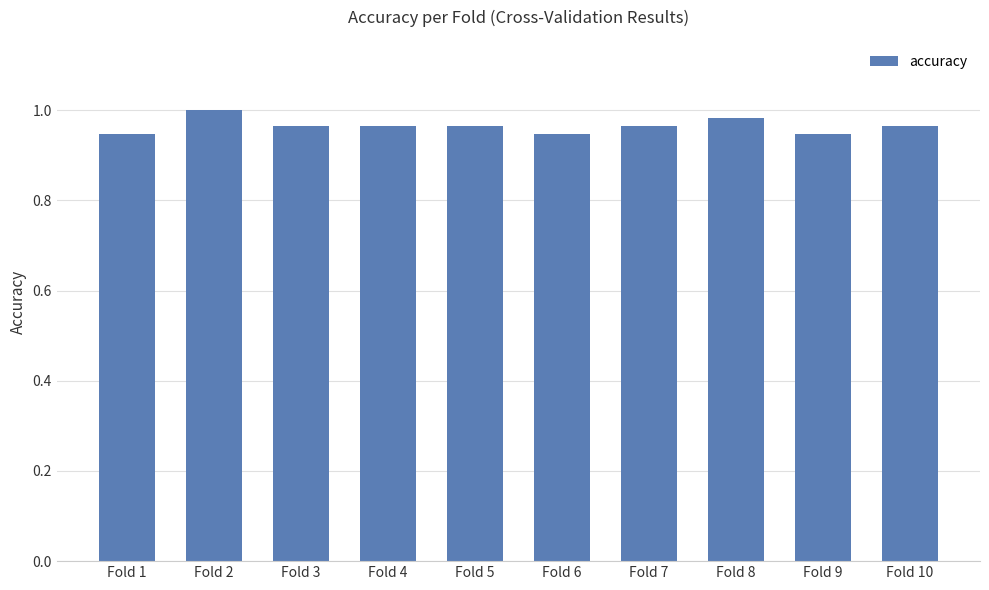

The value at Fold 4 is 1.4. True or false?

False